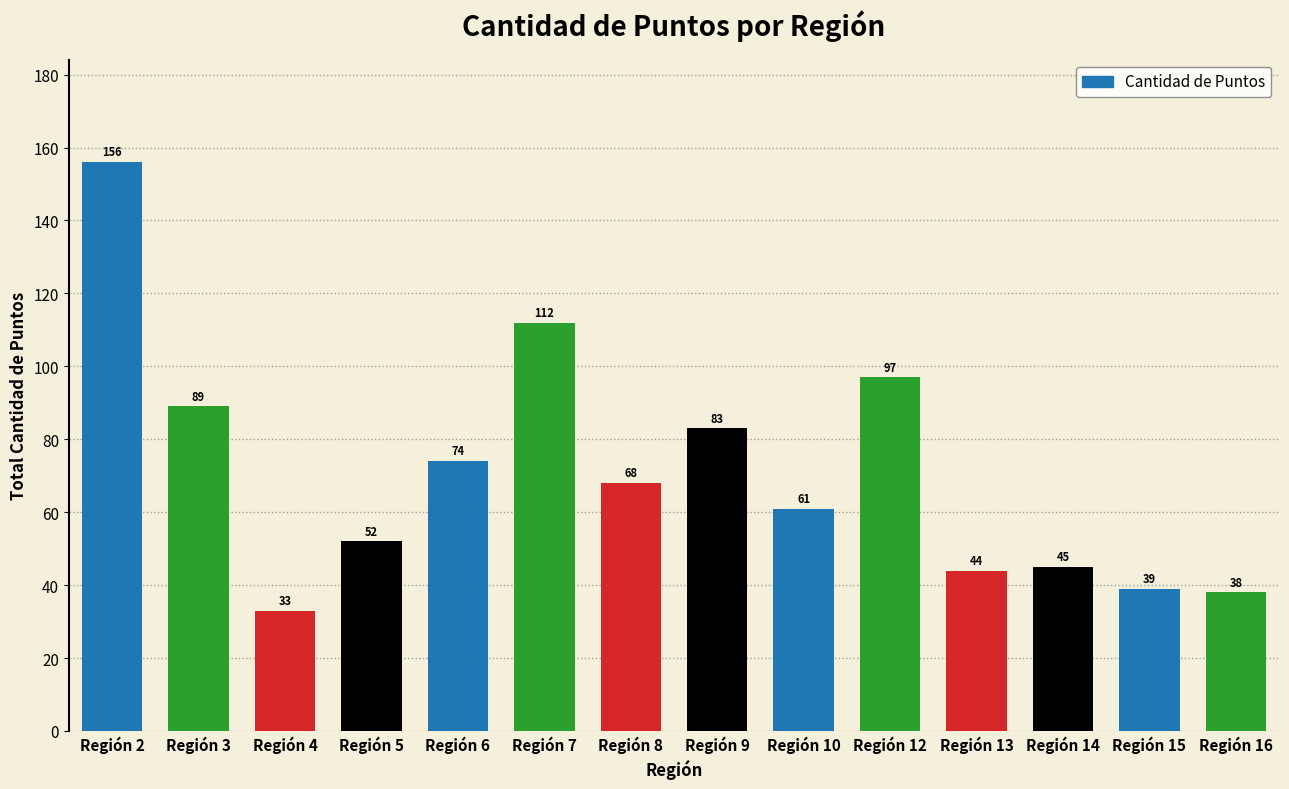

Rank the categories by value from highest to lowest.

Región 2, Región 7, Región 12, Región 3, Región 9, Región 6, Región 8, Región 10, Región 5, Región 14, Región 13, Región 15, Región 16, Región 4